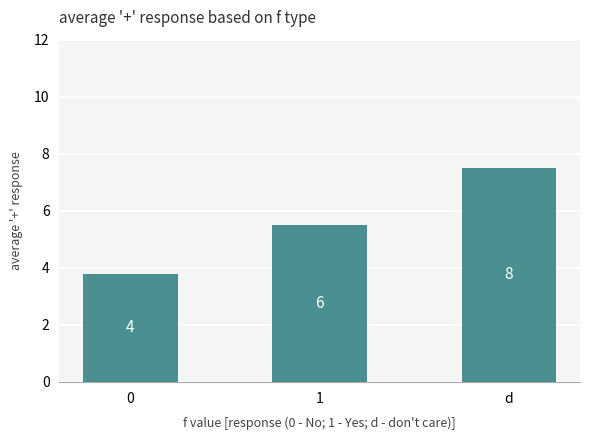

At which label is the value closest to 5?

1